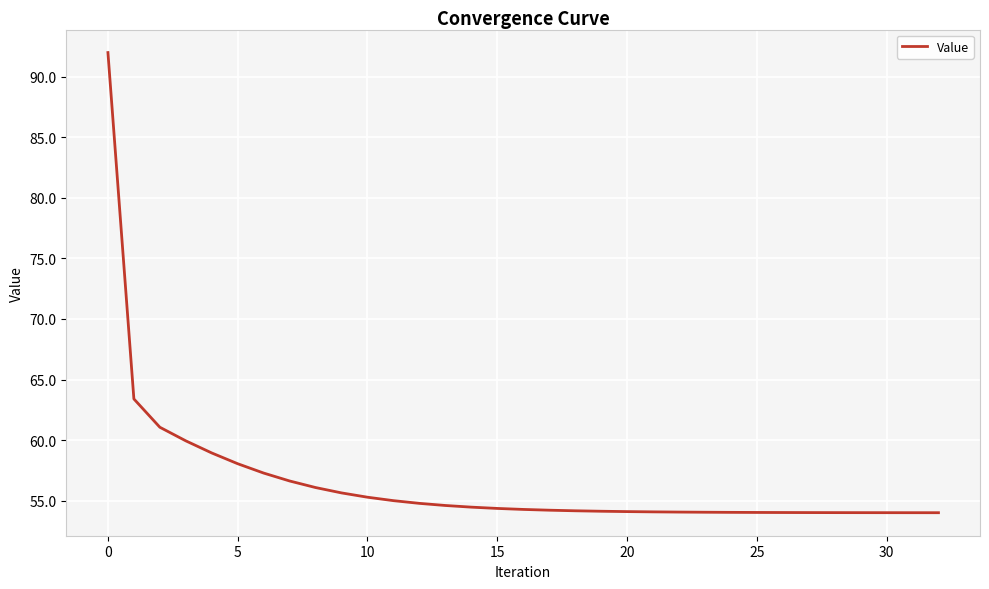

Is this an area chart (filled region under the line)?

No